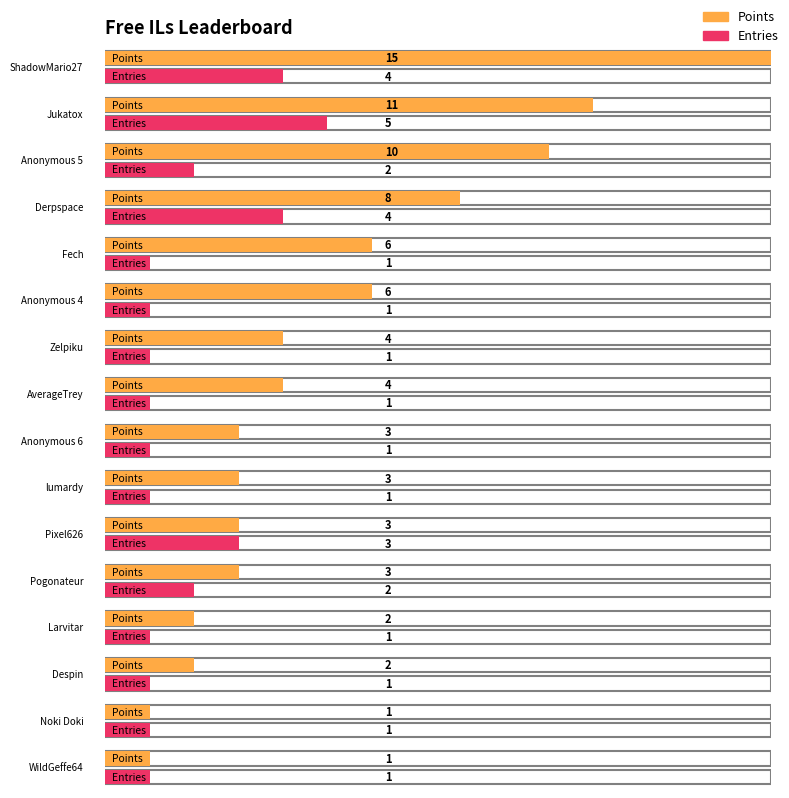

Is the value of Medals at Noki Doki greater than the value of Entries at Anonymous 5?

No